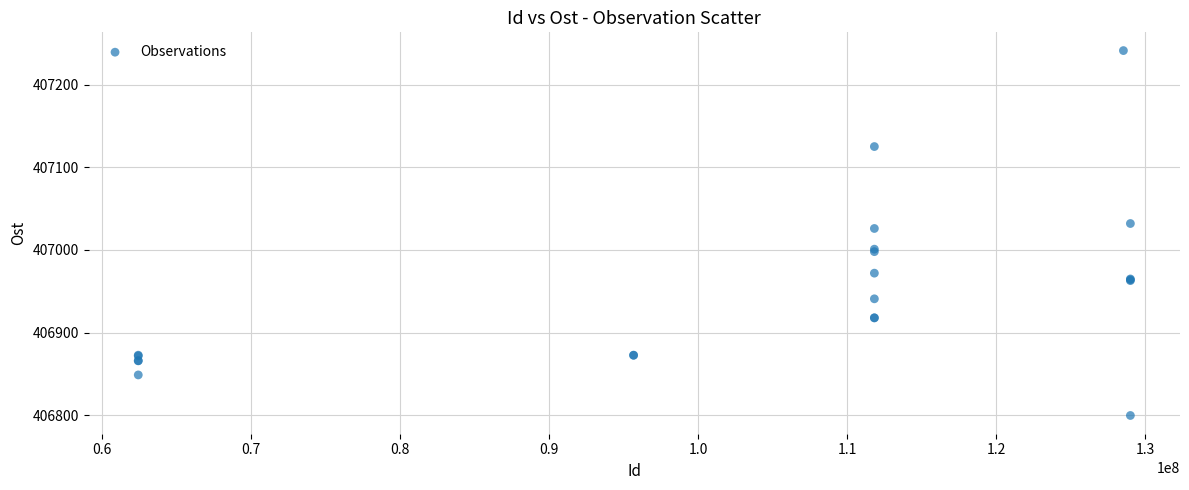

What Y value in the scatter plot is closest to 407020?

407026.0